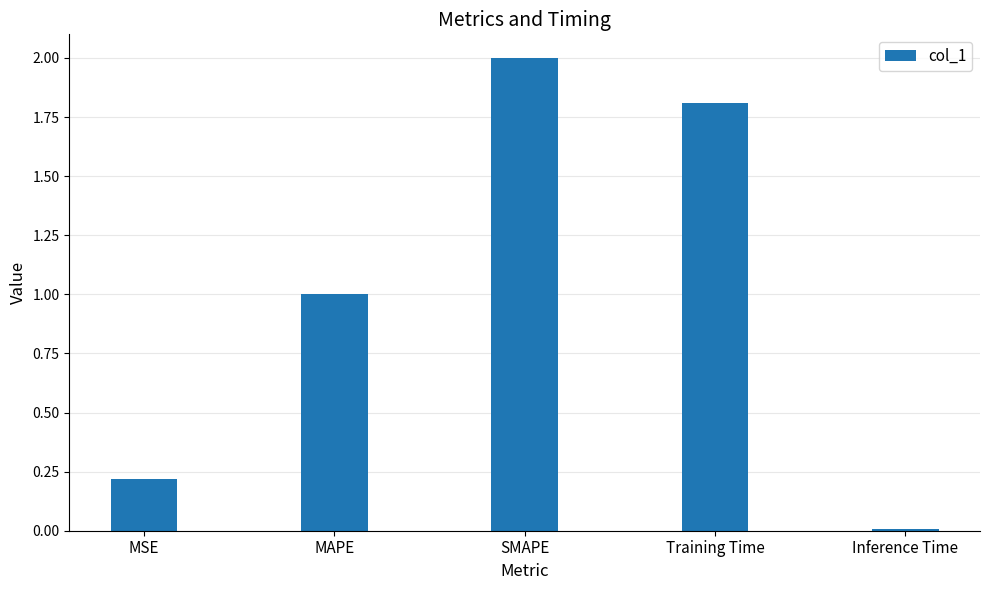

Approximately how many times larger is the value at MSE compared to MAPE?

0.2